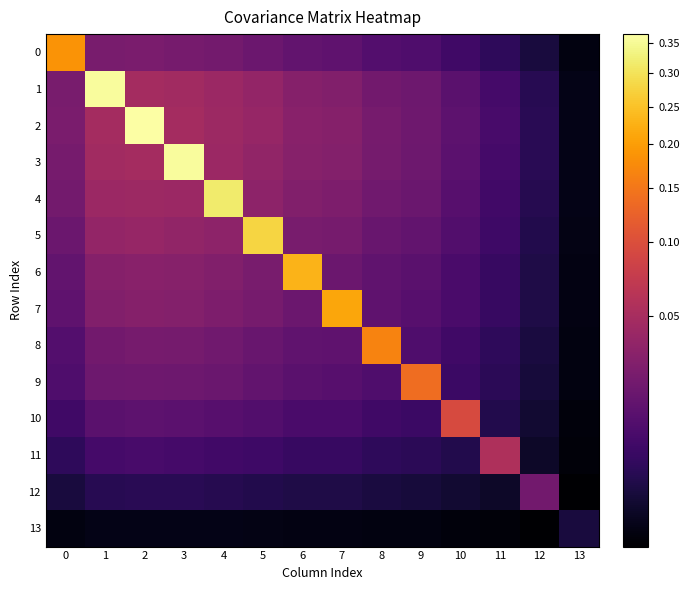

What is the maximum value shown in the chart?

0.4